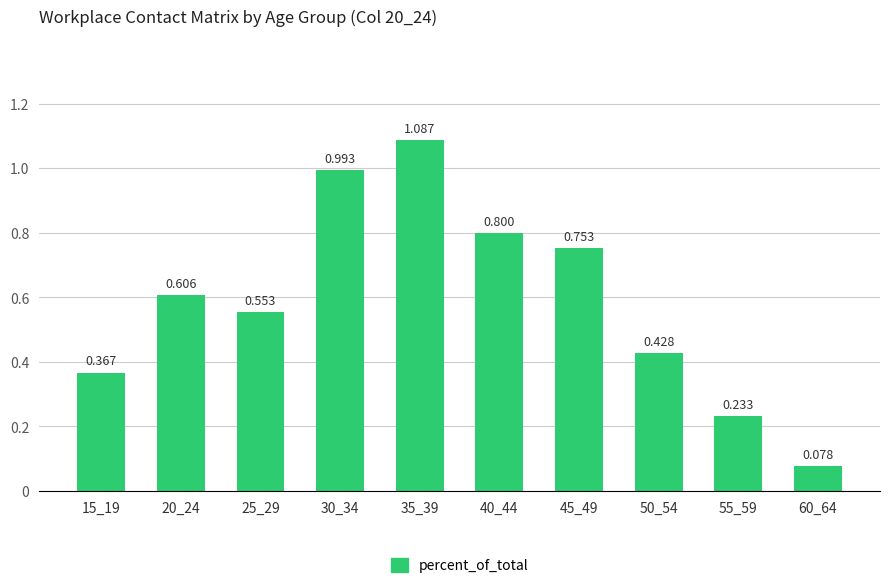

List the labels in order of value, largest first.

35_39, 30_34, 40_44, 45_49, 20_24, 25_29, 50_54, 15_19, 55_59, 60_64